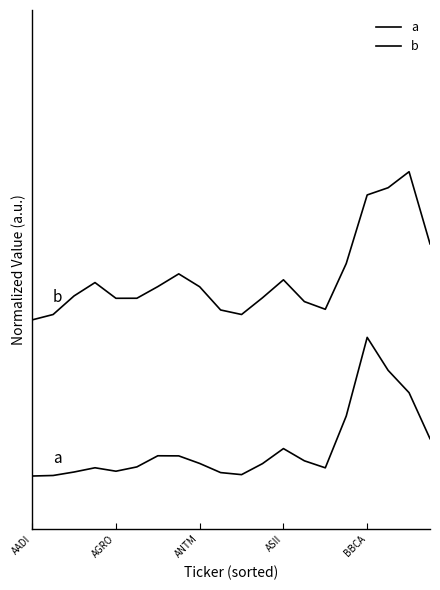

Is this an area chart (filled region under the line)?

No